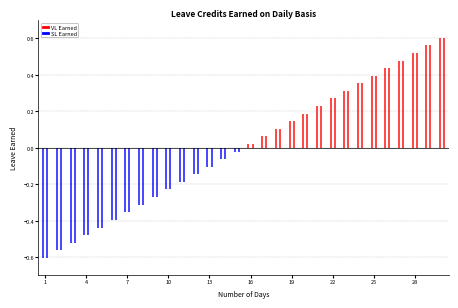

True or false: SL Earned has a value of 0.2 at 7.

False